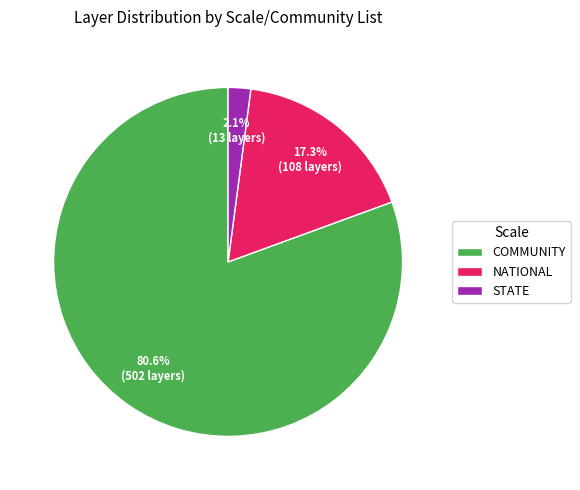

Which has a higher value, COMMUNITY or STATE?

COMMUNITY